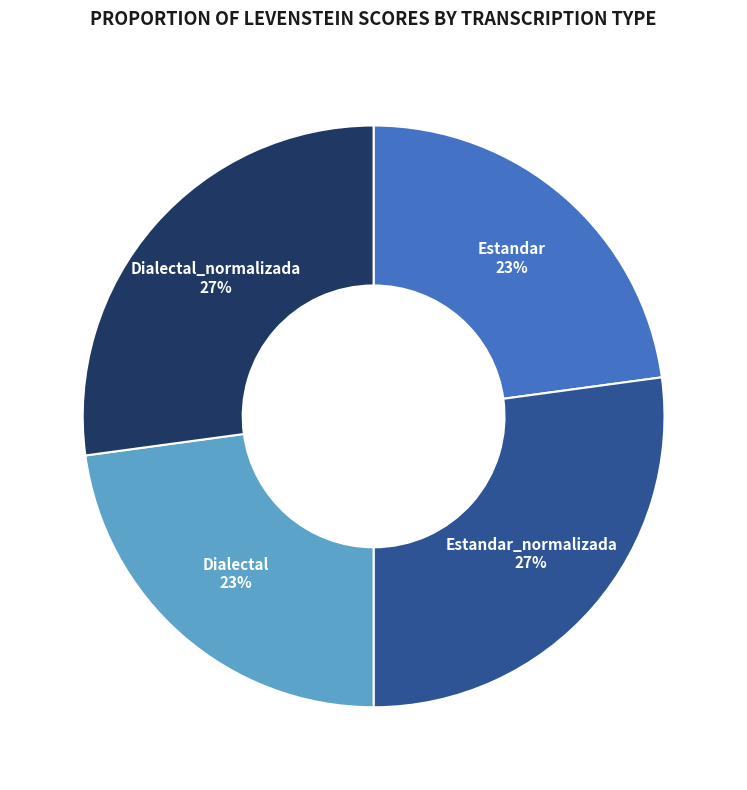

Is there any slice that represents more than half of the pie?

No